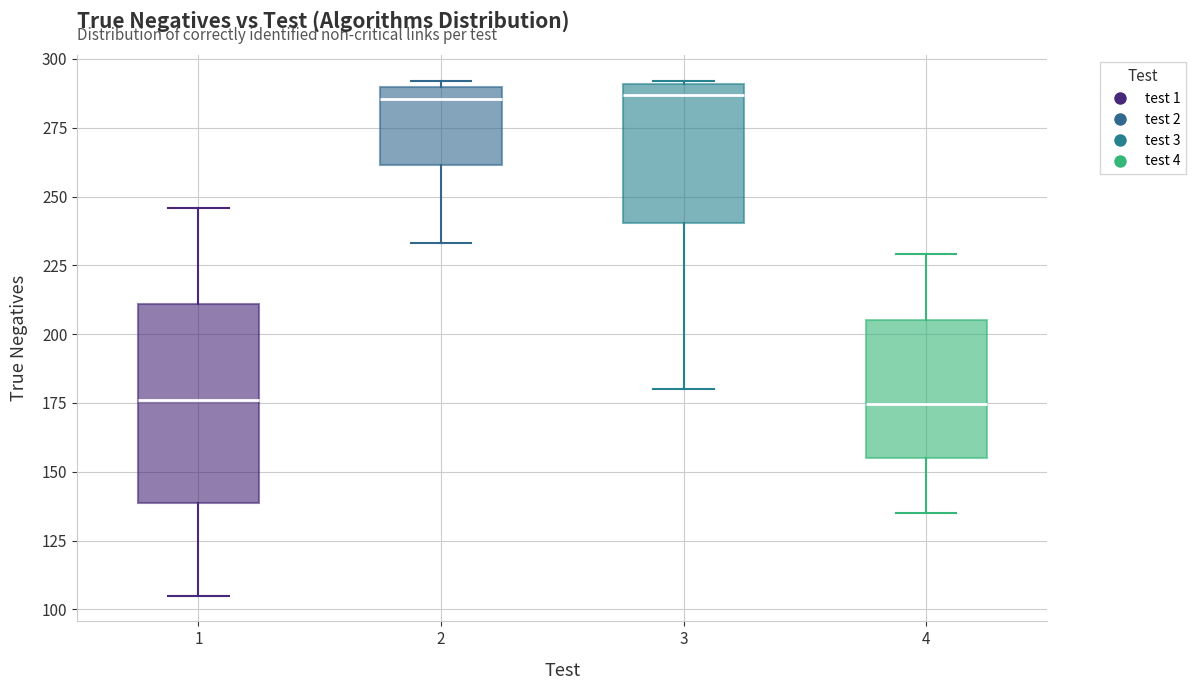

Reading left to right, transcribe this box plot: for each box, give where its median line is, the range the box spans, and where its two whiskers end, as read against the y-axis. The values are not printed on the chart, so give them approximately, as read against the axis.

1: median 175, box 140 to 210, whiskers 105 to 245
2: median 285, box 260 to 290, whiskers 235 to 290 (just above the box's upper edge)
3: median 285, box 240 to 290, whiskers 180 to 290
4: median 175, box 155 to 205, whiskers 135 to 230